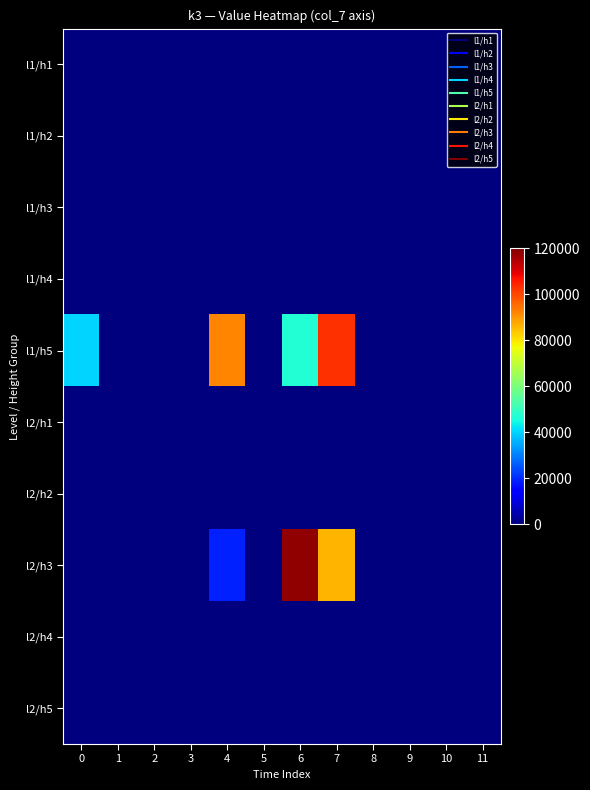

Reading left to right, list all the values displayed in this chart.

l1/h1: 0=0	1=0	2=0	3=0	4=0	5=0	6=0	7=0	8=0	9=0	10=0	11=0
l1/h2: 0=0	1=0	2=0	3=0	4=0	5=0	6=0	7=0	8=0	9=0	10=0	11=0
l1/h3: 0=0	1=0	2=0	3=0	4=0	5=0	6=0	7=0	8=0	9=0	10=0	11=0
l1/h4: 0=0	1=0	2=0	3=0	4=0	5=0	6=0	7=0	8=0	9=0	10=0	11=0
l1/h5: 0=40000	1=0	2=0	3=0	4=92000	5=0	6=47000	7=103000	8=0	9=0	10=0	11=0
l2/h1: 0=0	1=0	2=0	3=0	4=0	5=0	6=0	7=0	8=0	9=0	10=0	11=0
l2/h2: 0=0	1=0	2=0	3=0	4=0	5=0	6=0	7=0	8=0	9=0	10=0	11=0
l2/h3: 0=0	1=0	2=0	3=0	4=19000	5=0	6=118000	7=86000	8=0	9=0	10=0	11=0
l2/h4: 0=0	1=0	2=0	3=0	4=0	5=0	6=0	7=0	8=0	9=0	10=0	11=0
l2/h5: 0=0	1=0	2=0	3=0	4=0	5=0	6=0	7=0	8=0	9=0	10=0	11=0